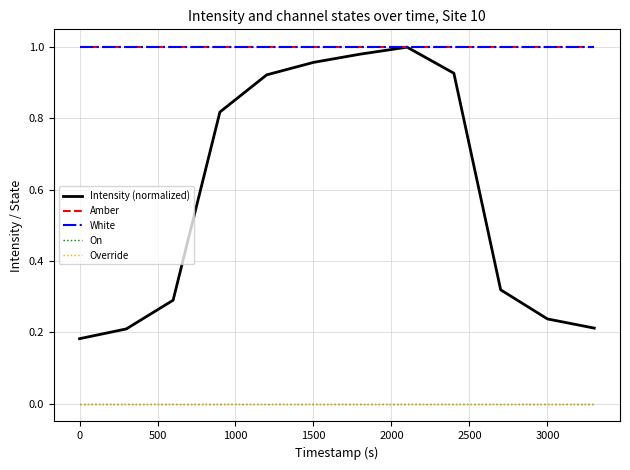

Does the chart have visible grid lines?

Yes